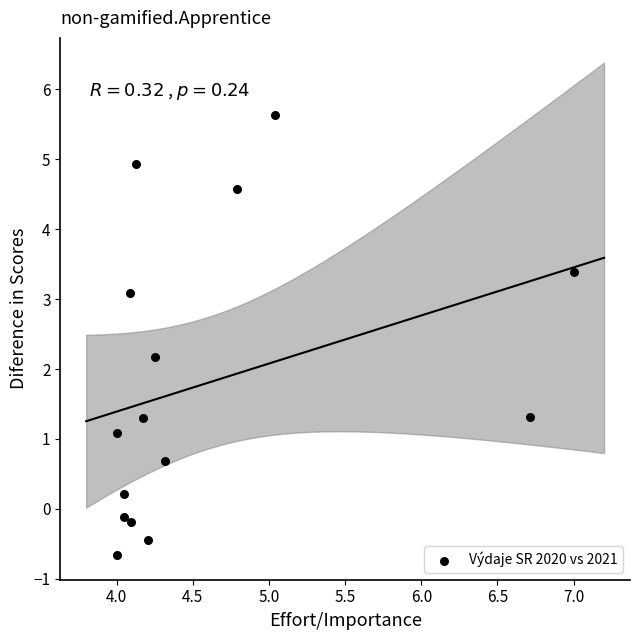

What Y value in the scatter plot is closest to 2?

2.2